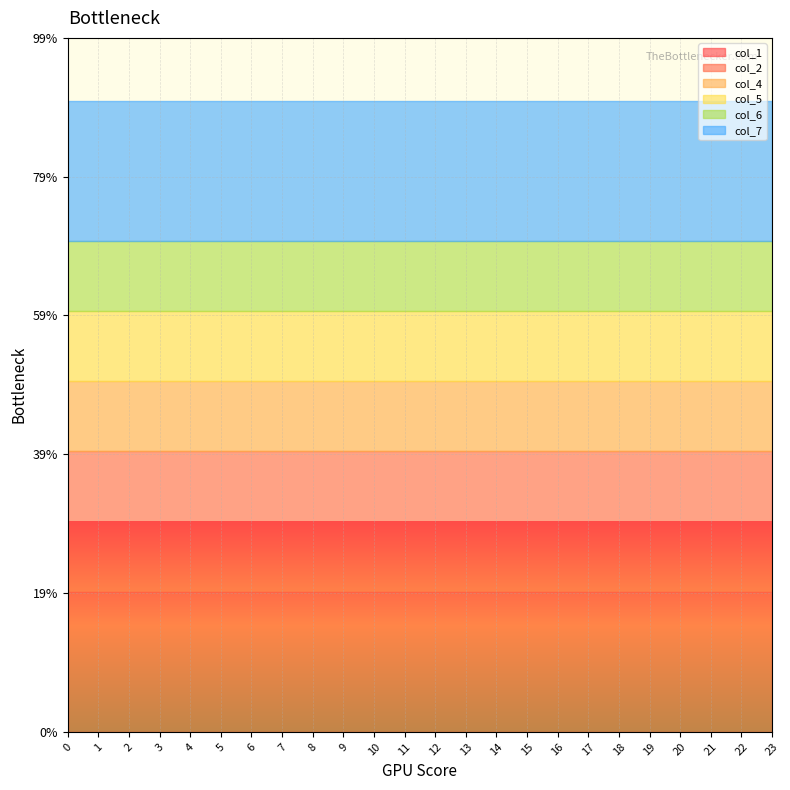

Reading left to right, what are all the values shown in this chart?

col_1: 2	2	2	2	2	2	2	2	2	2	2	2	2	2	2	2	2	2	2	2	2	2	2	2
col_2: 2	2	2	2	2	2	2	2	2	2	2	2	2	2	2	2	2	2	2	2	2	2	2	2
col_4: 1	1	1	1	1	1	1	1	1	1	1	1	1	1	1	1	1	1	1	1	1	1	1	1
col_5: 1	1	1	1	1	1	1	1	1	1	1	1	1	1	1	1	1	1	1	1	1	1	1	1
col_6: 1	1	1	1	1	1	1	1	1	1	1	1	1	1	1	1	1	1	1	1	1	1	1	1
col_7: 2	2	2	2	2	2	2	2	2	2	2	2	2	2	2	2	2	2	2	2	2	2	2	2